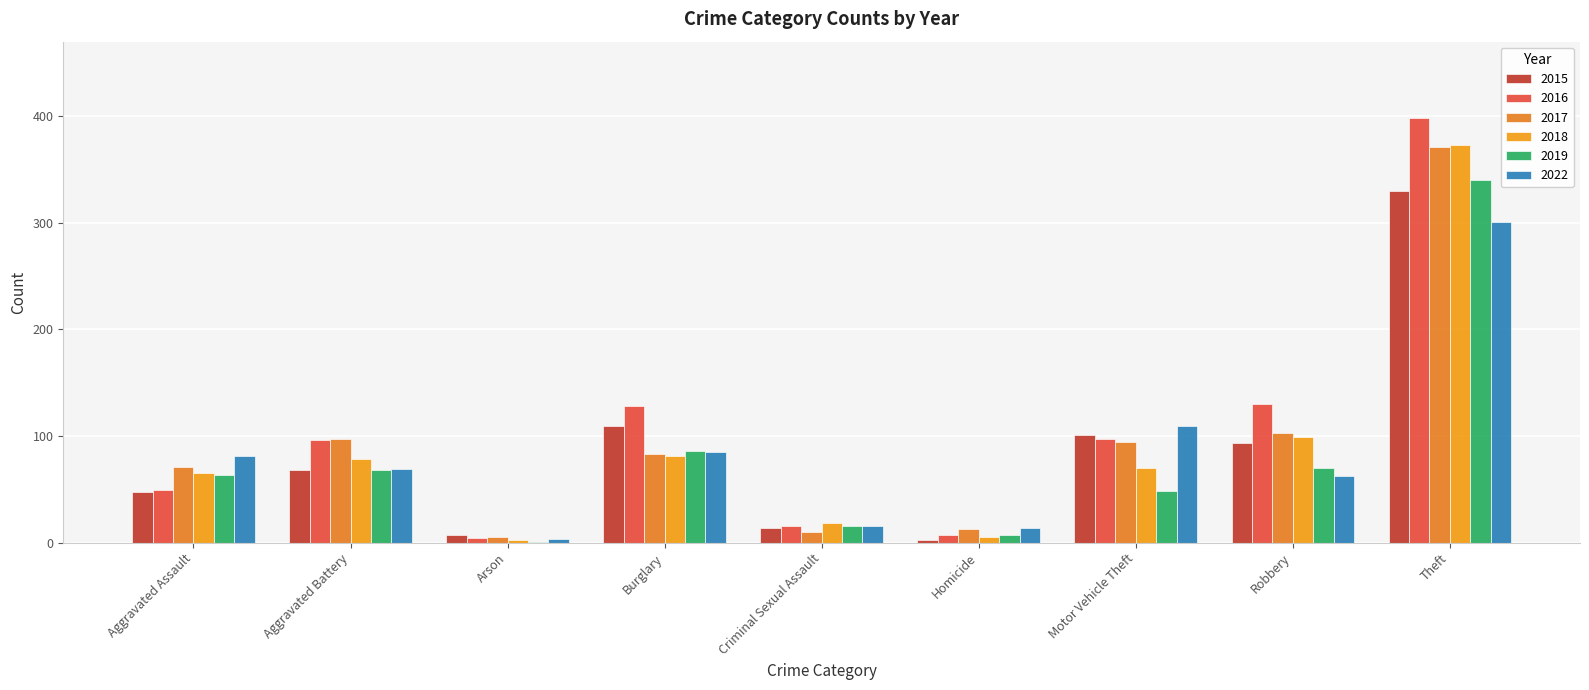

How many groups of bars are there?

9